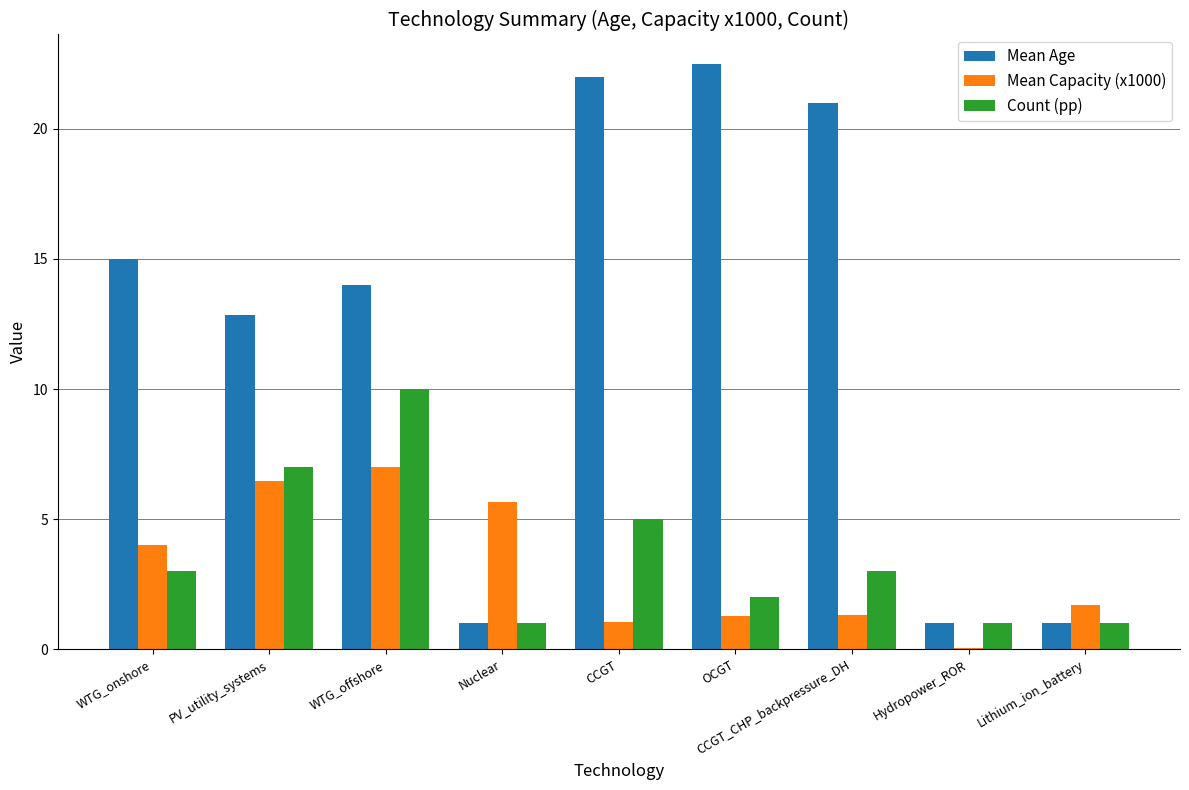

What is the total value across all series at CCGT?

28.1